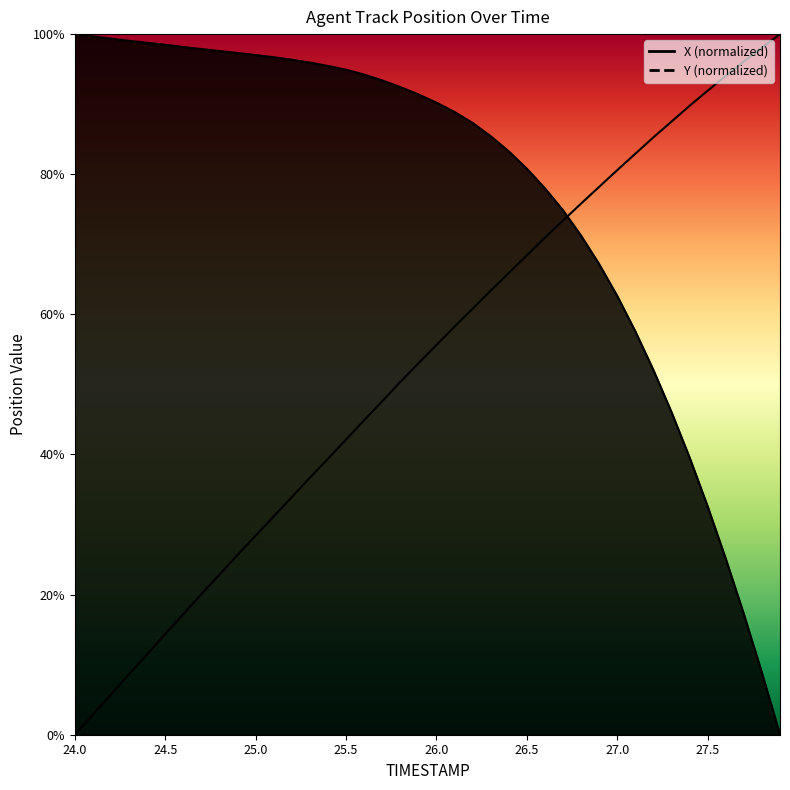

The Y series shows 68.0 at 25.6. True or false?

False